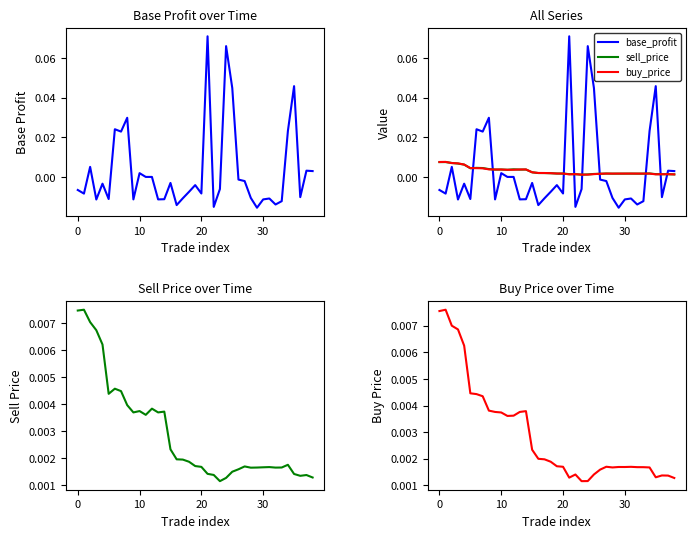

Between 33 and 13, which is larger?

13